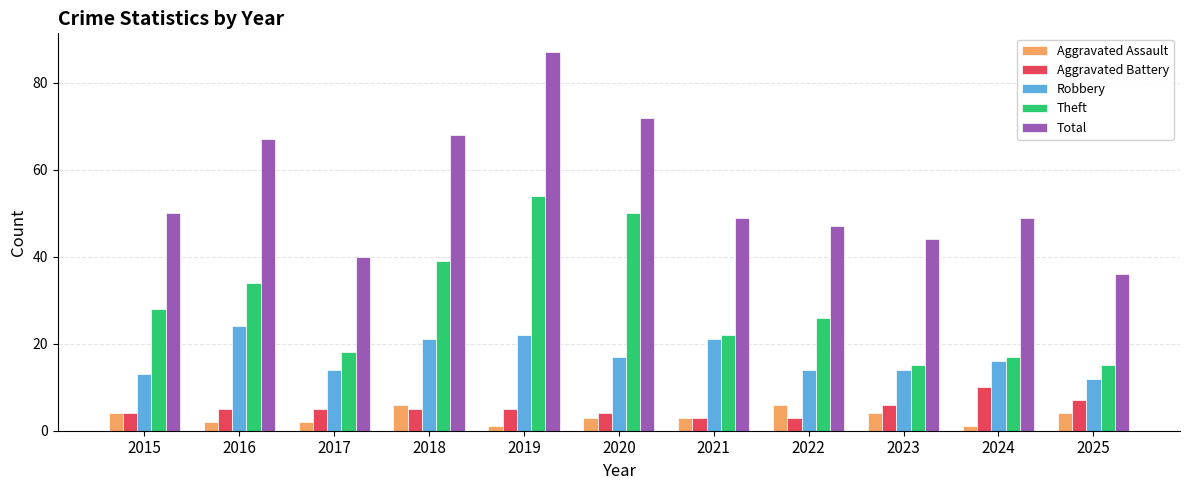

What is the sum of the Robbery values at 2016 and 2019?

46